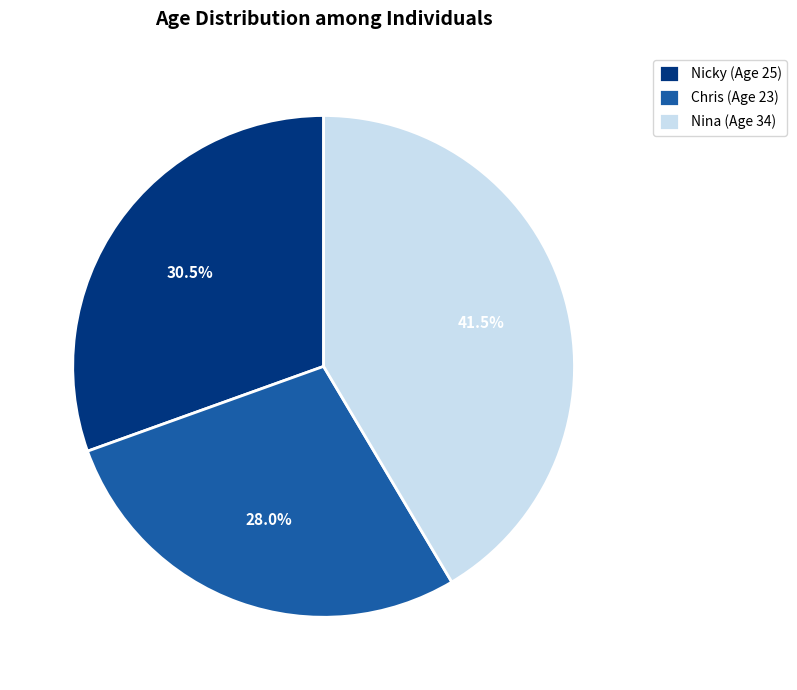

How many slices are in this pie chart?

3